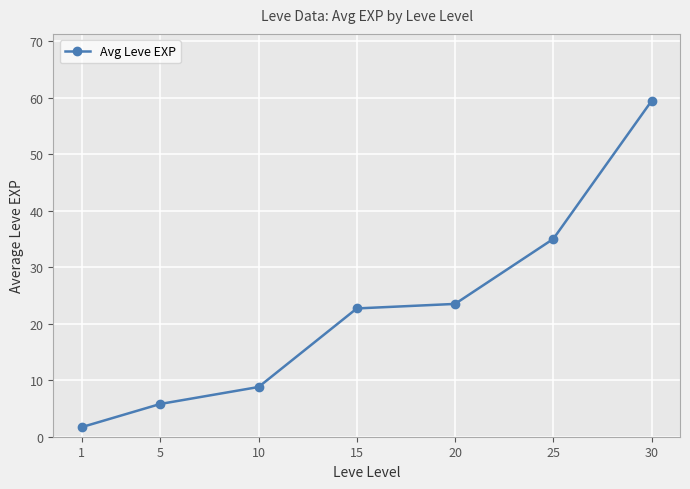

What is the smallest value displayed?

1.7